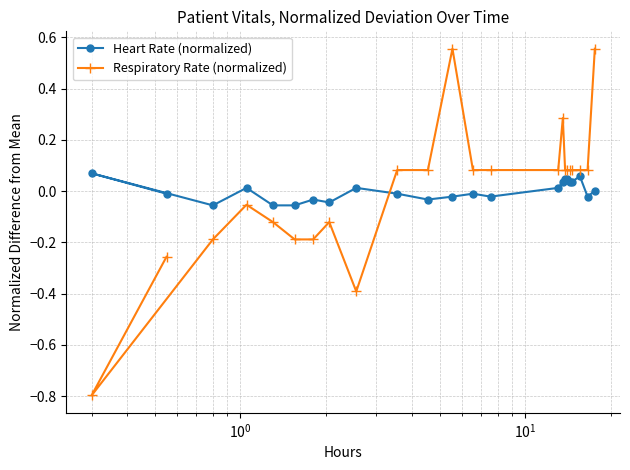

True or false: Respiratory Rate (normalized) has more than 0 points higher than both neighbors.

True